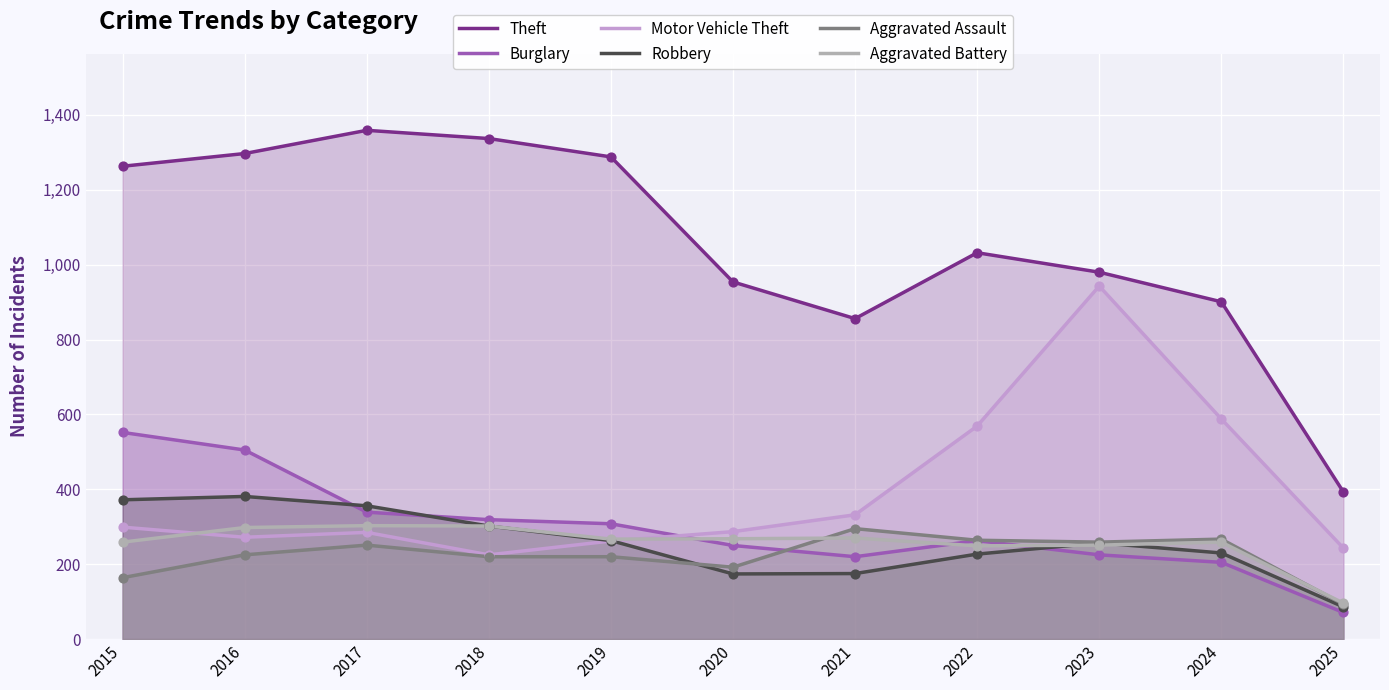

Is the value of Motor Vehicle Theft at 2015 greater than the value of Aggravated Assault at 2016?

Yes